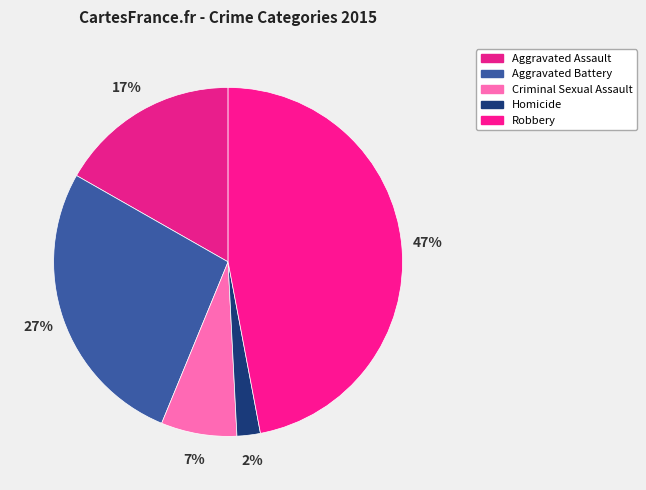

What percentage is NOT represented by Aggravated Battery?

73.0%